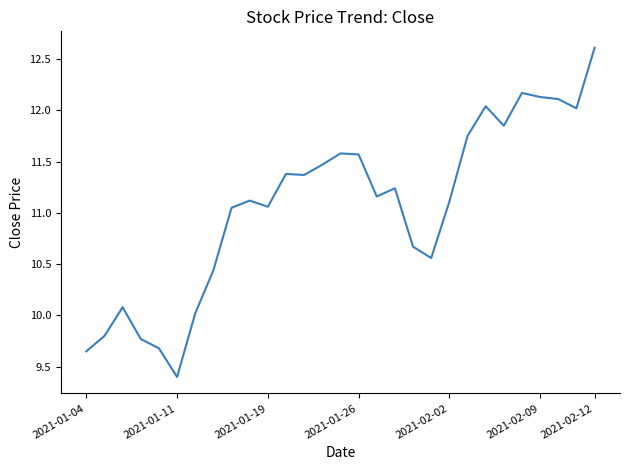

What is the minimum value shown in the chart?

9.4